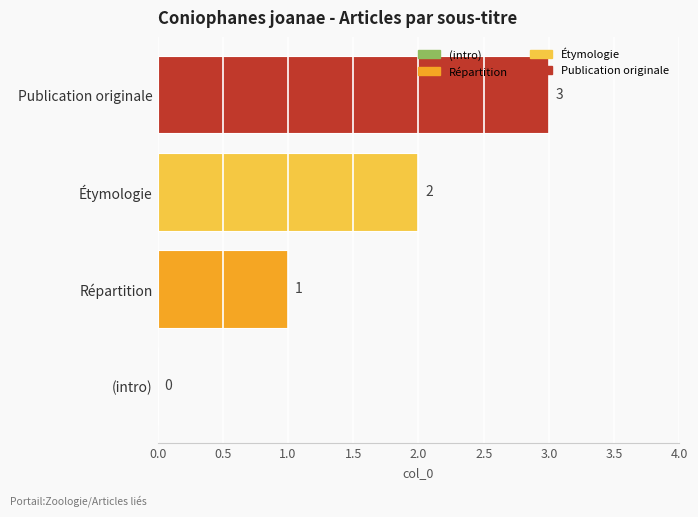

True or false: the data shows 3 at Étymologie.

False